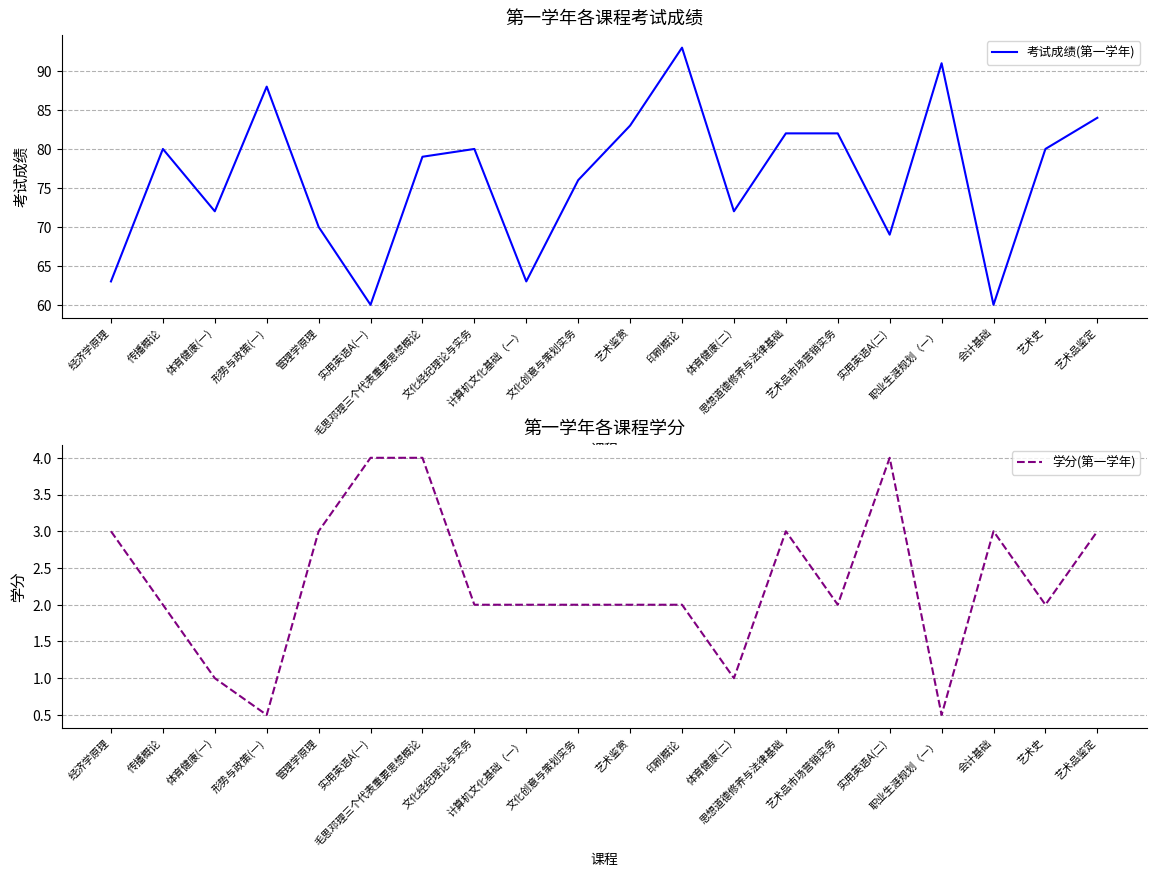

Which has a higher value, 职业生涯规划（一） or 毛思邓理三个代表重要思想概论?

职业生涯规划（一）